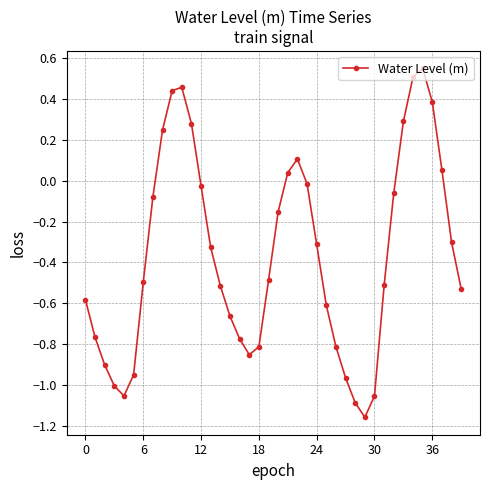

What is the difference between the maximum and minimum values?

1.7